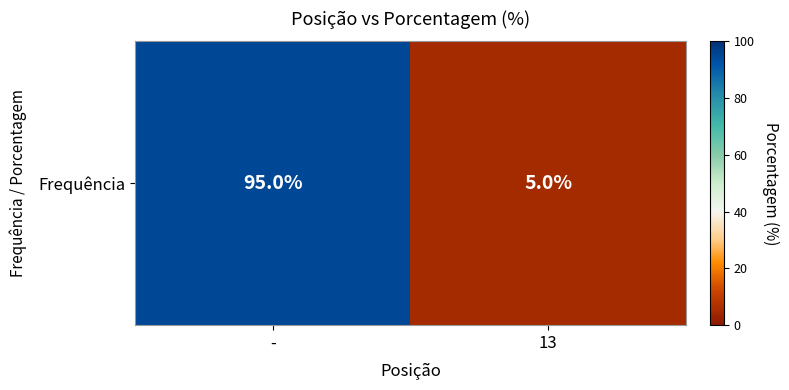

At which category does the chart reach its peak across all series?

-